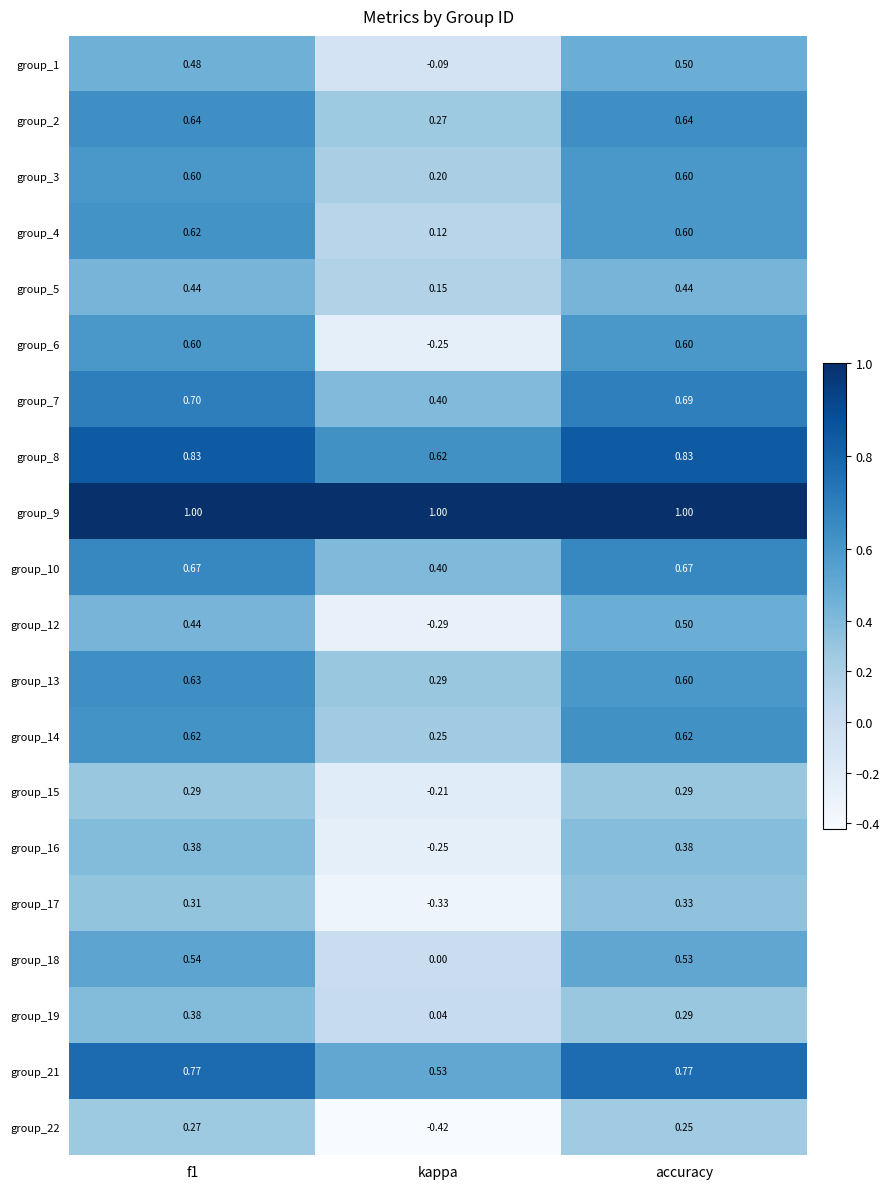

At which label is group_6 closest to 0?

kappa